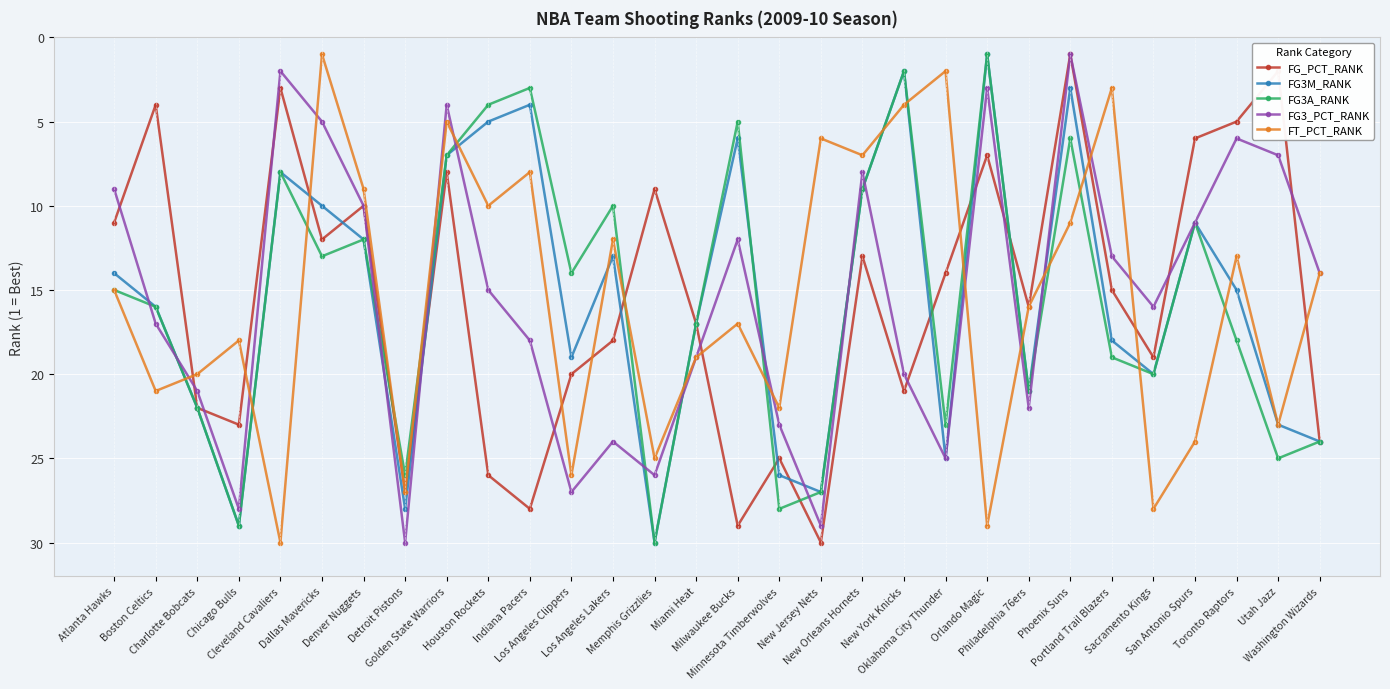

Reading left to right, what are all the values shown in this chart?

FG_PCT_RANK: 11	4	22	23	3	12	10	27	8	26	28	20	18	9	17	29	25	30	13	21	14	7	16	1	15	19	6	5	2	24
FG3M_RANK: 14	16	22	29	8	10	12	28	7	5	4	19	13	30	17	6	26	27	9	2	25	1	21	3	18	20	11	15	23	24
FG3A_RANK: 15	16	22	29	8	13	12	26	7	4	3	14	10	30	17	5	28	27	9	2	23	1	21	6	19	20	11	18	25	24
FG3_PCT_RANK: 9	17	21	28	2	5	10	30	4	15	18	27	24	26	19	12	23	29	8	20	25	3	22	1	13	16	11	6	7	14
FT_PCT_RANK: 15	21	20	18	30	1	9	27	5	10	8	26	12	25	19	17	22	6	7	4	2	29	16	11	3	28	24	13	23	14